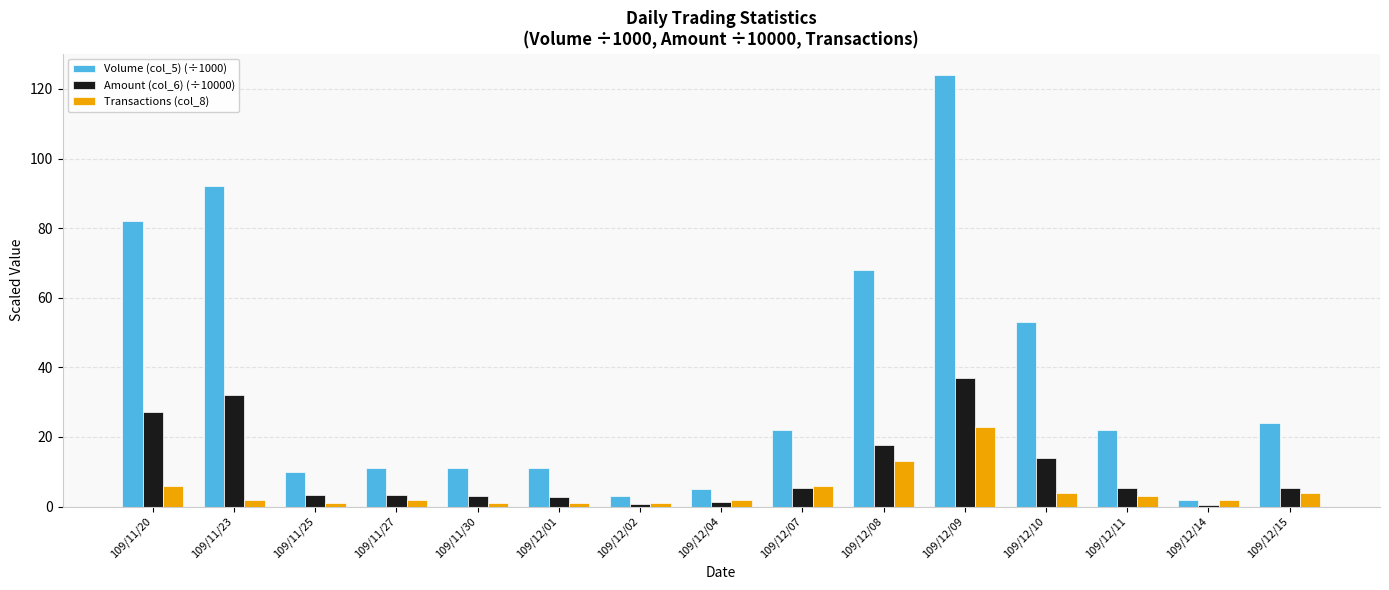

What is the sum of all Transactions (col_8) values?

71.0